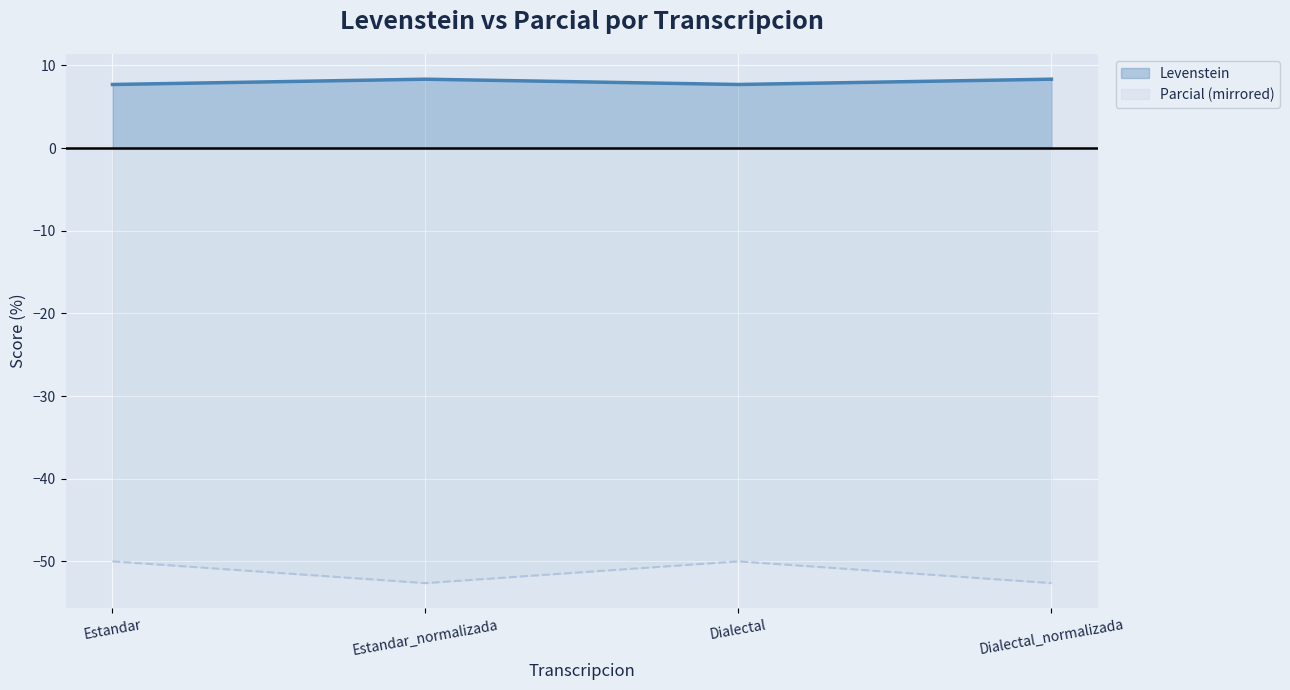

At which category does Levenstein reach its first local peak?

Estandar_normalizada